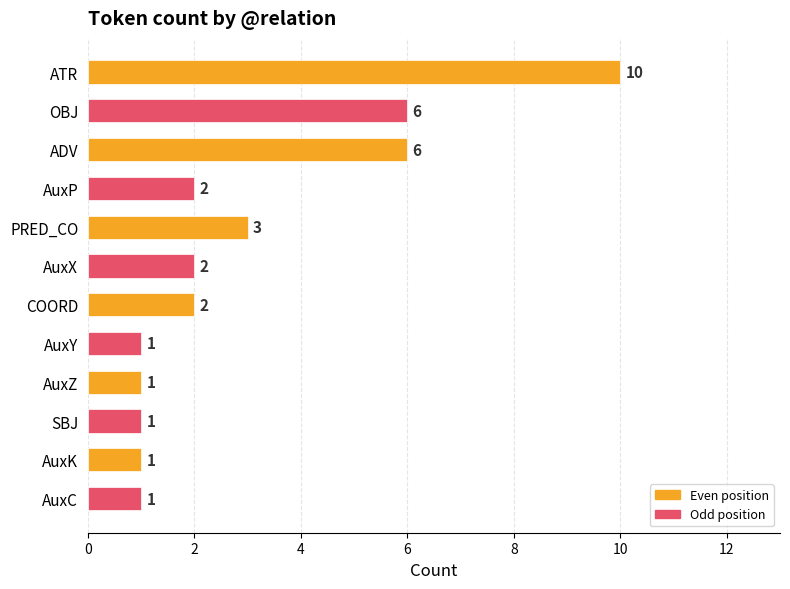

What is the sum of all values?

36